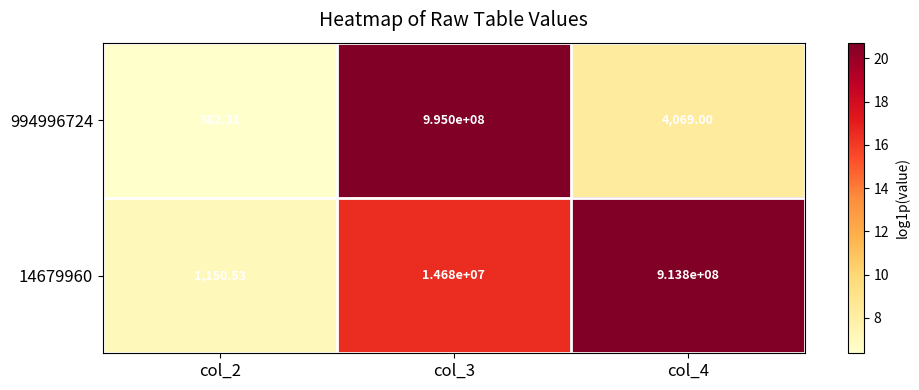

Which series has the largest total across all categories?

994996724